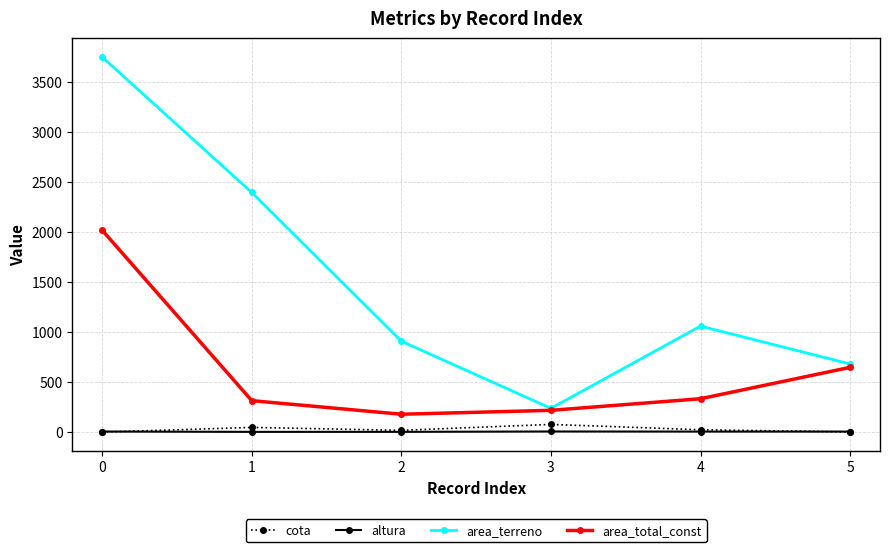

True or false: area_terreno and cota intersect in this chart.

False